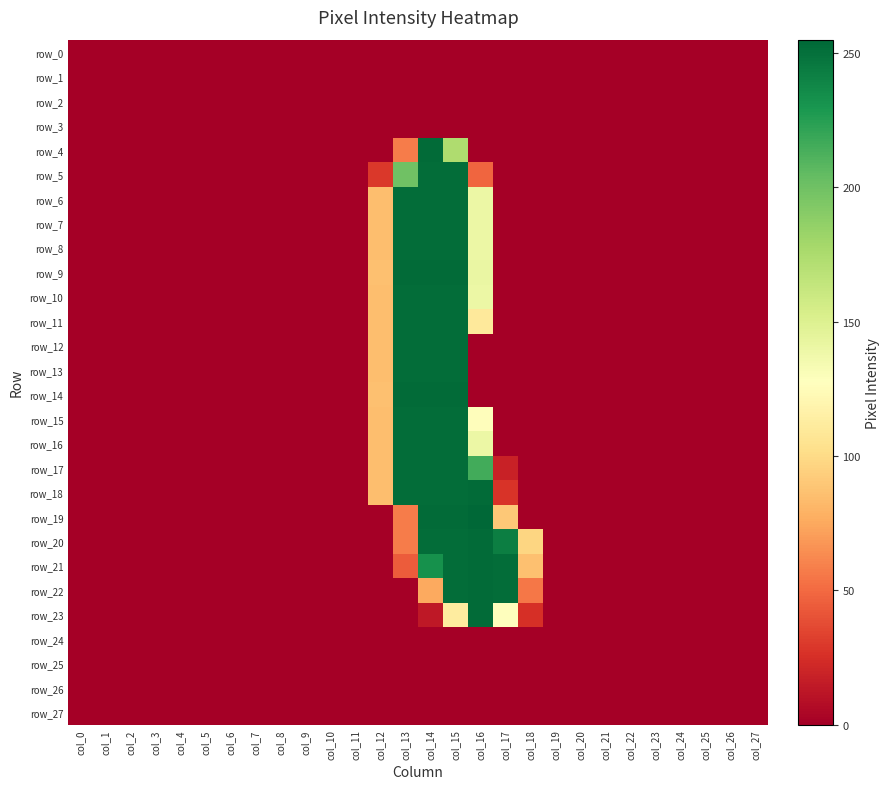

Which series changed the most between col_23 and col_26?

row_0